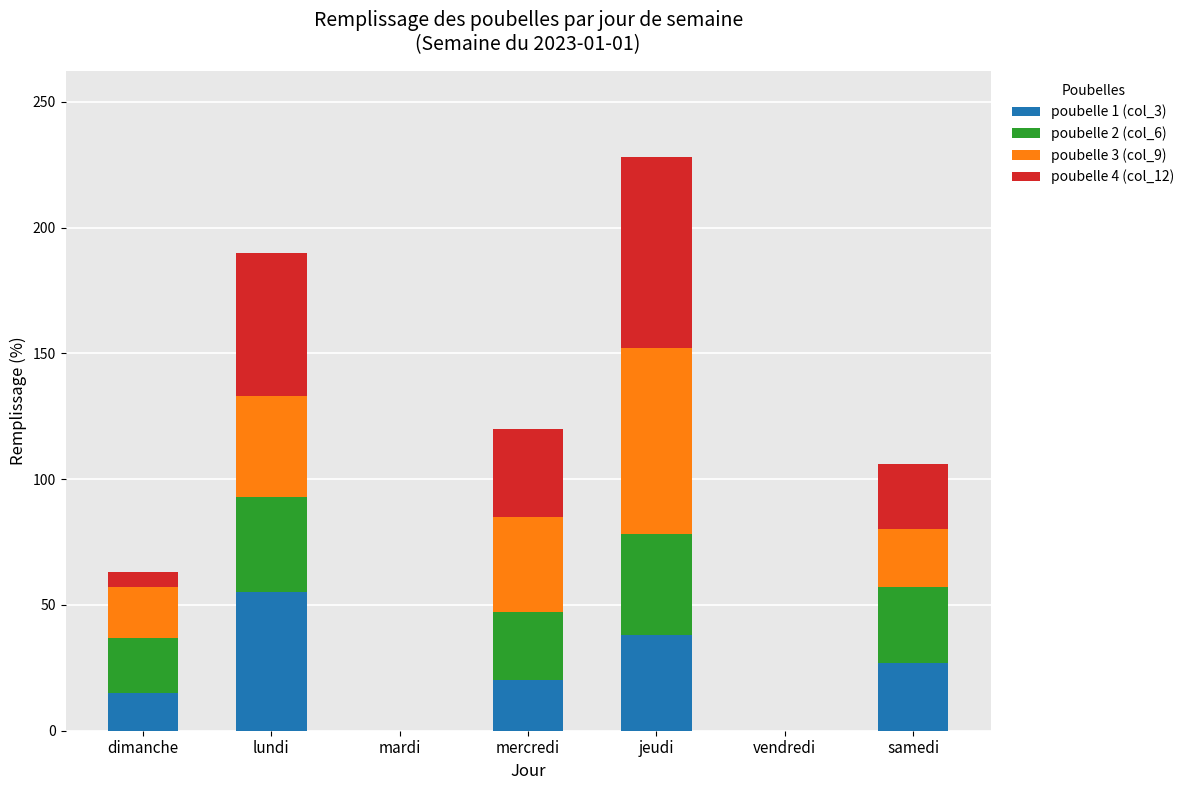

At which category is the sum across all series the highest?

jeudi